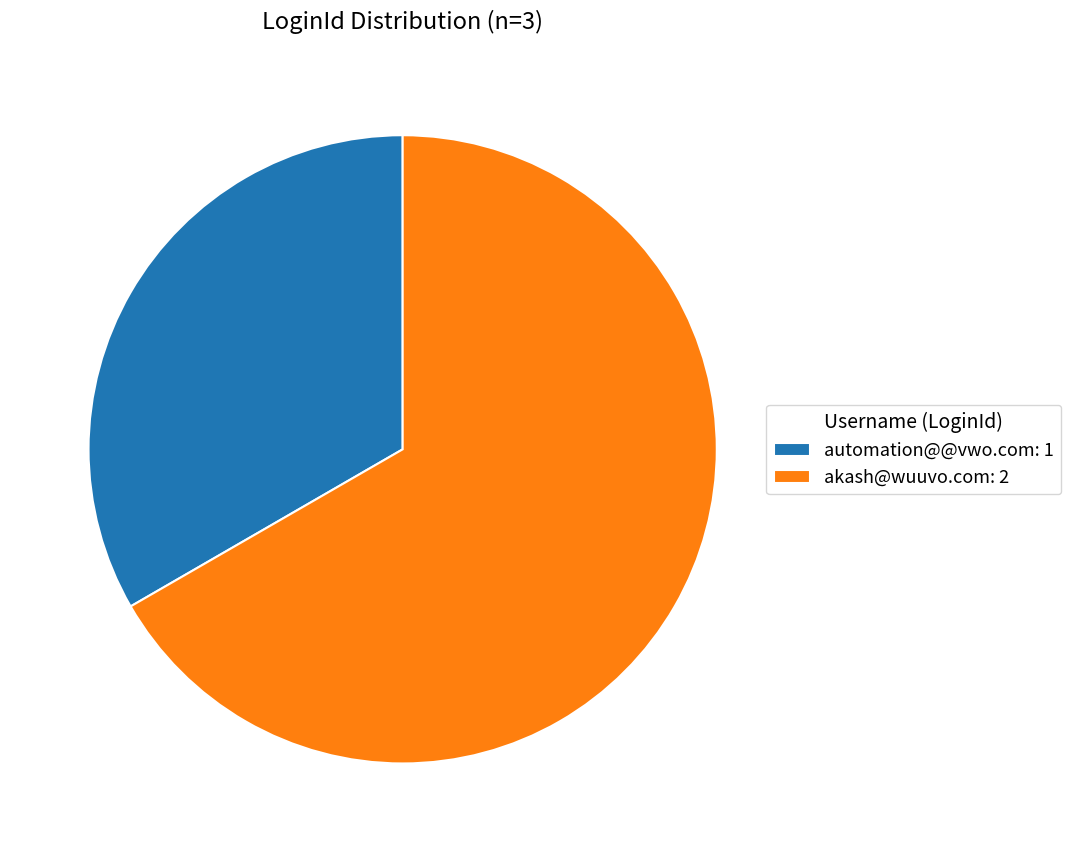

Does akash@wuuvo.com: 2 account for over 50% of the chart?

Yes